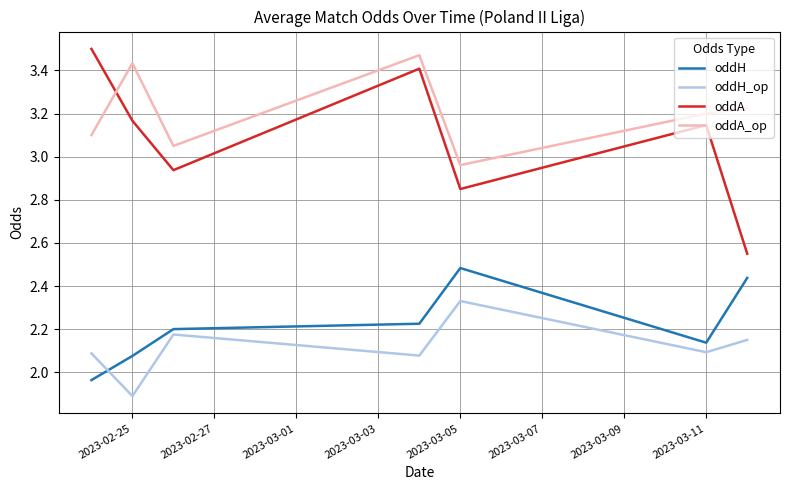

What is the smallest value displayed?

1.9